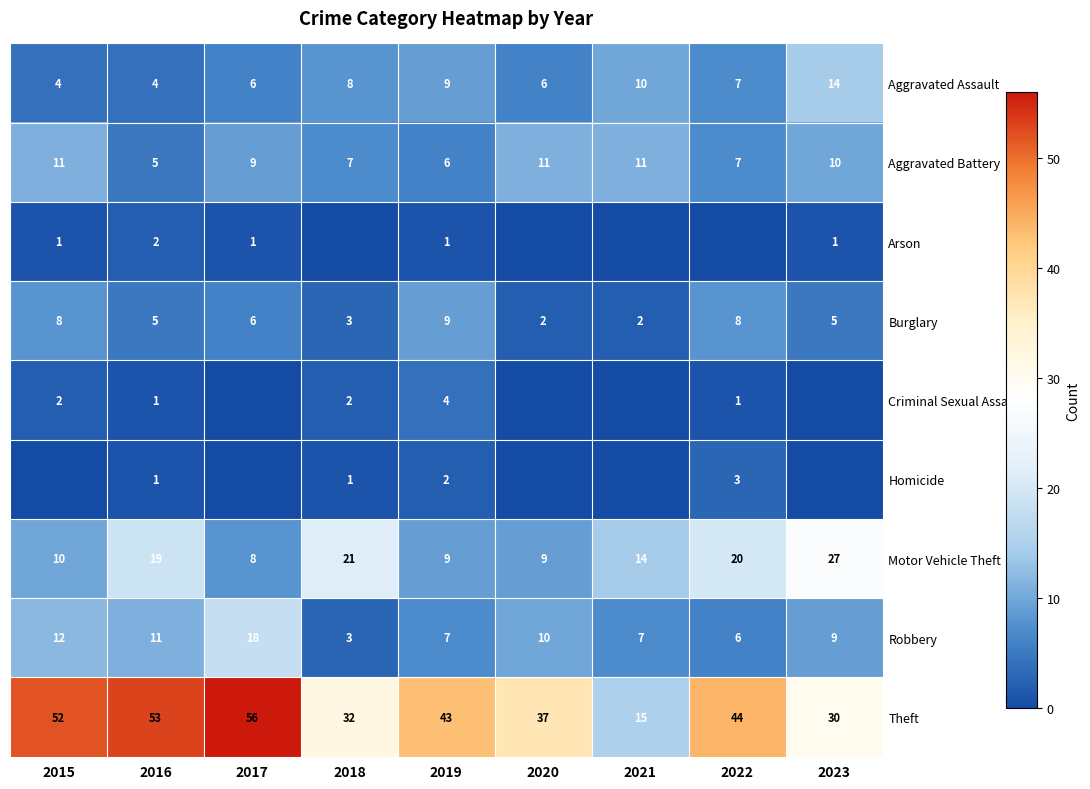

What is the maximum value shown in the chart?

56